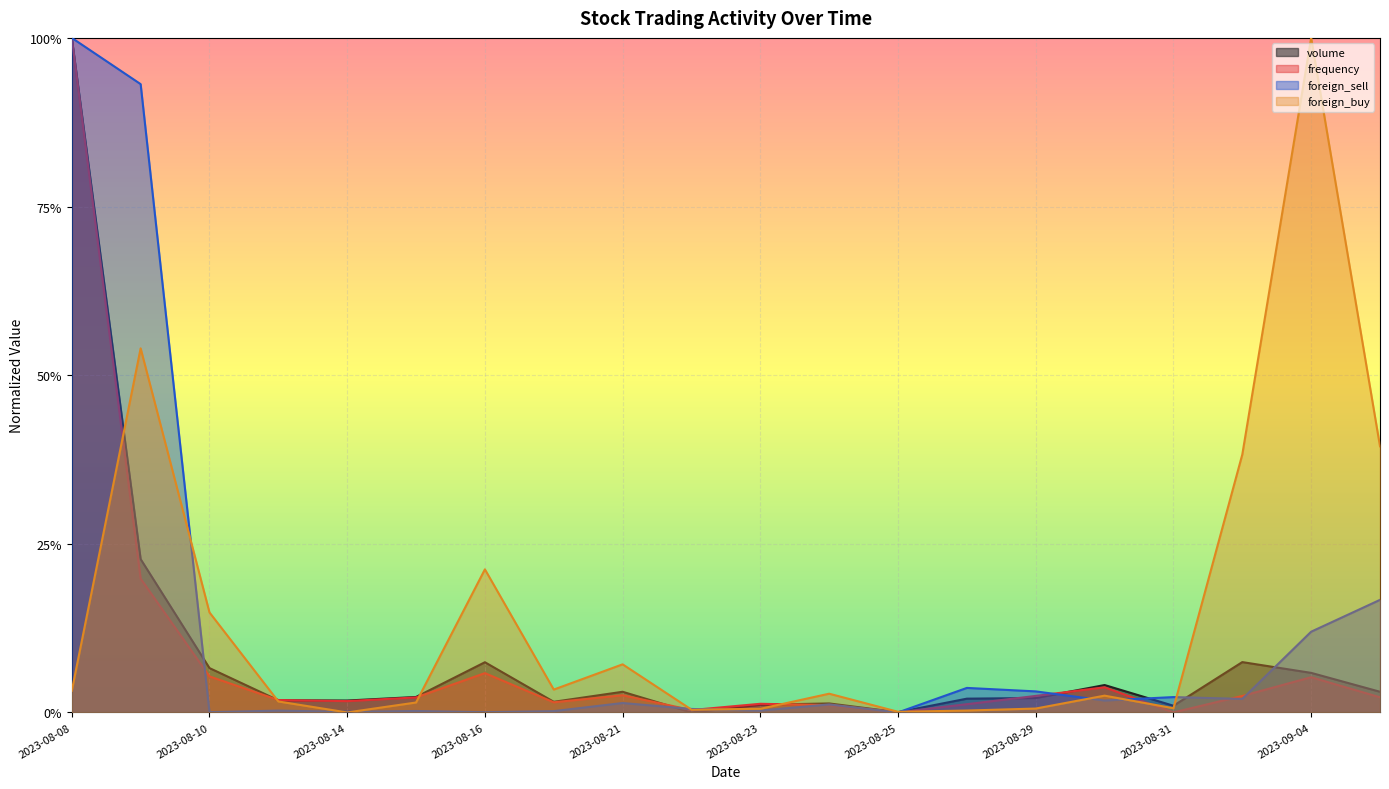

How many lines are shown in the chart?

4